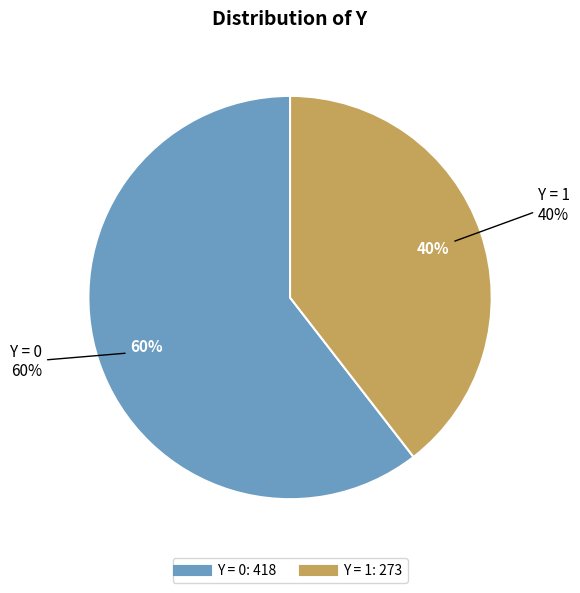

What percentage do 1 and 0 together represent?

100.0%